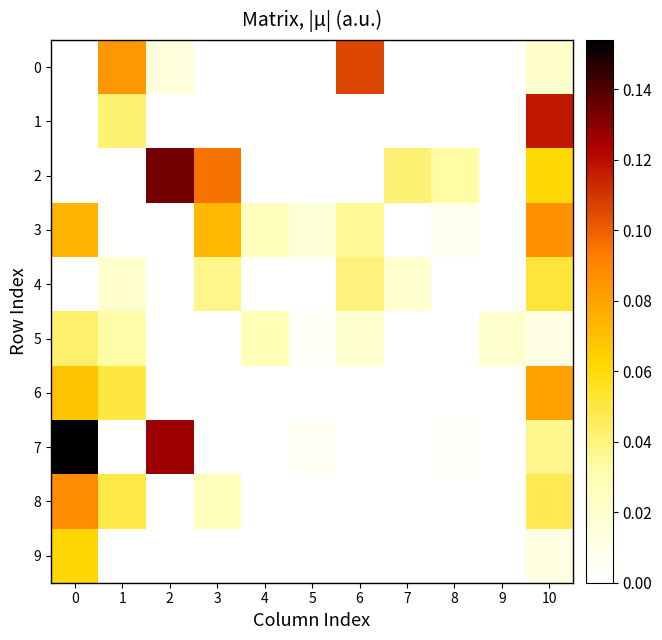

Between 9 and 8, which is larger?

9